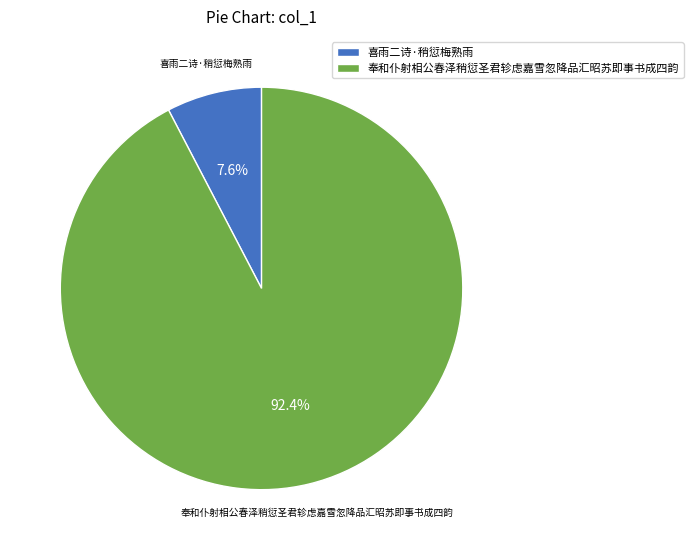

What percentage is the 奉和仆射相公春泽稍愆圣君轸虑嘉雪忽降品汇昭苏即事书成四韵 slice, to the nearest percent?

92%